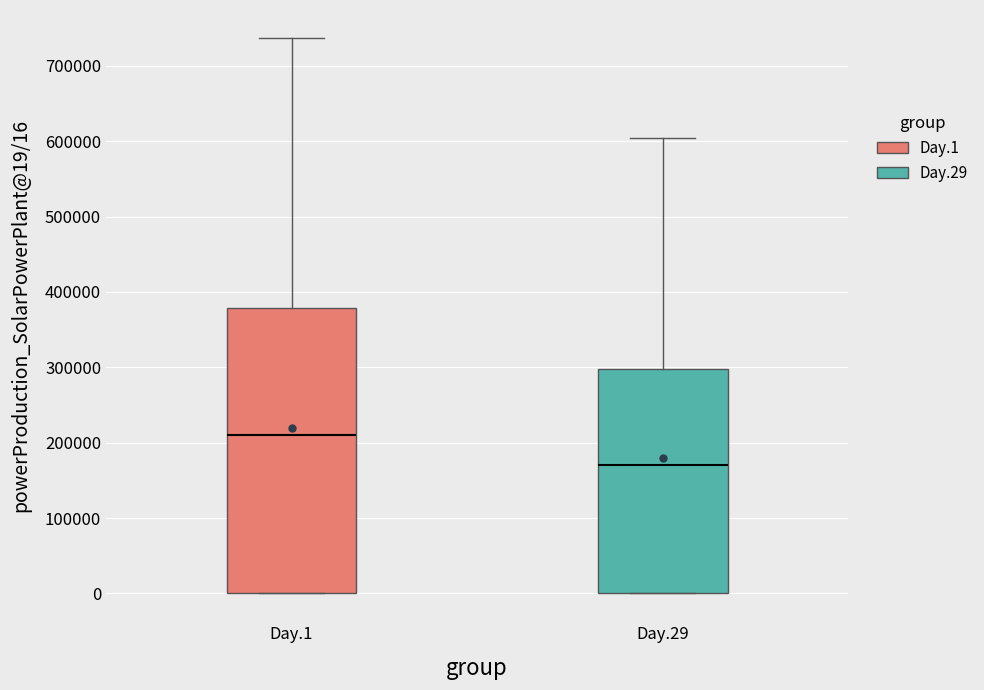

Which box has the highest median line?

Day.1